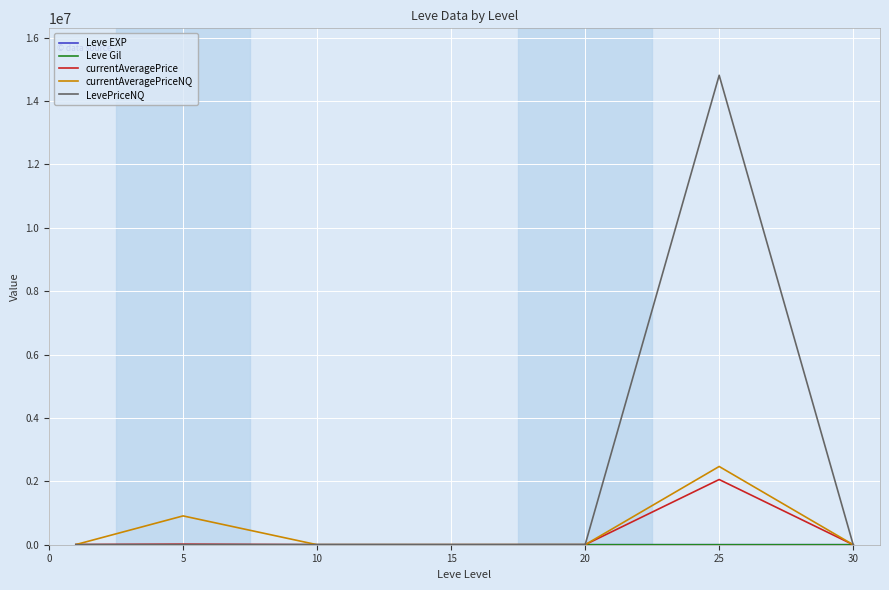

Which series has the widest spread of values?

LevePriceNQ